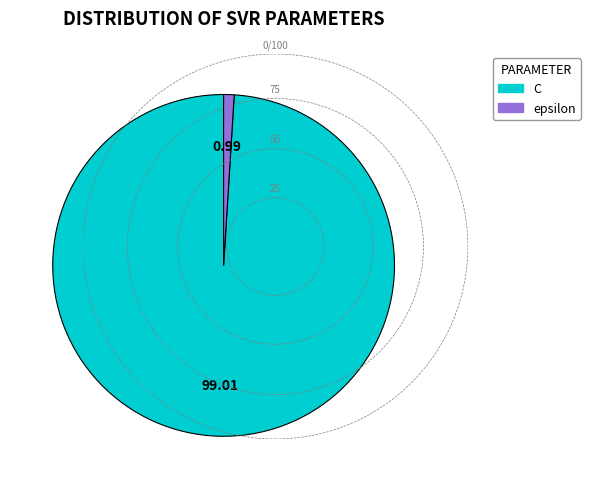

Is there any slice that represents more than half of the pie?

Yes